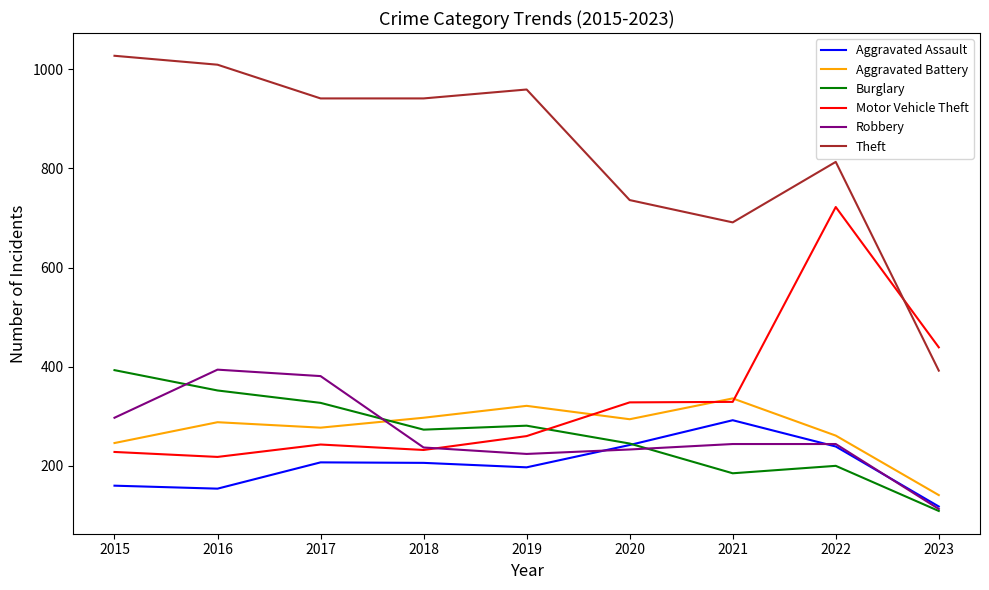

Is it true that Aggravated Assault equals 143 at 2017?

False